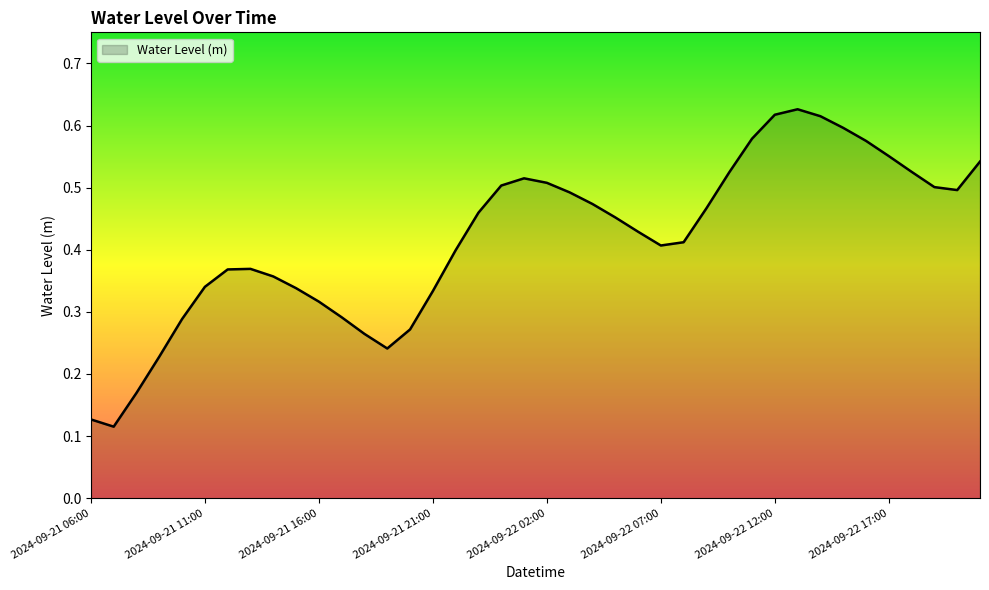

How many values are between 0 and 1?

40